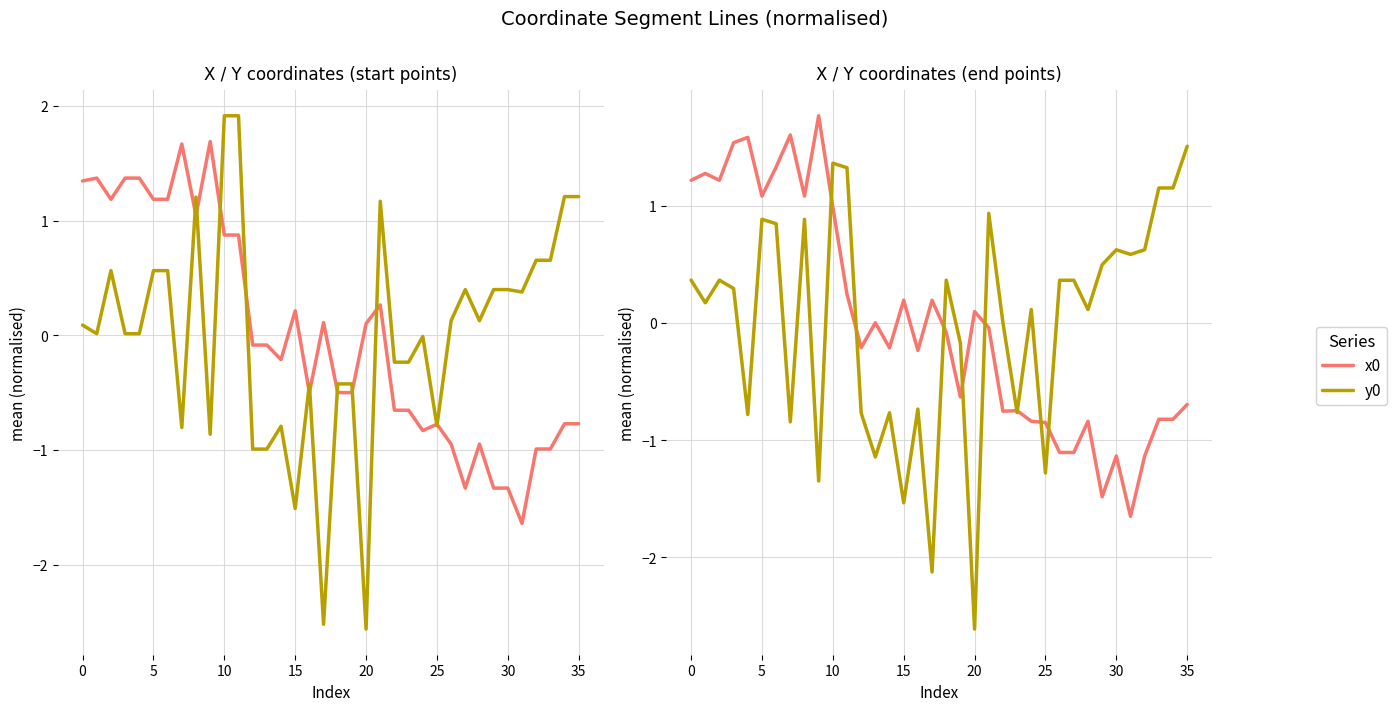

Is it true that x0 equals -0.1 at 12?

True